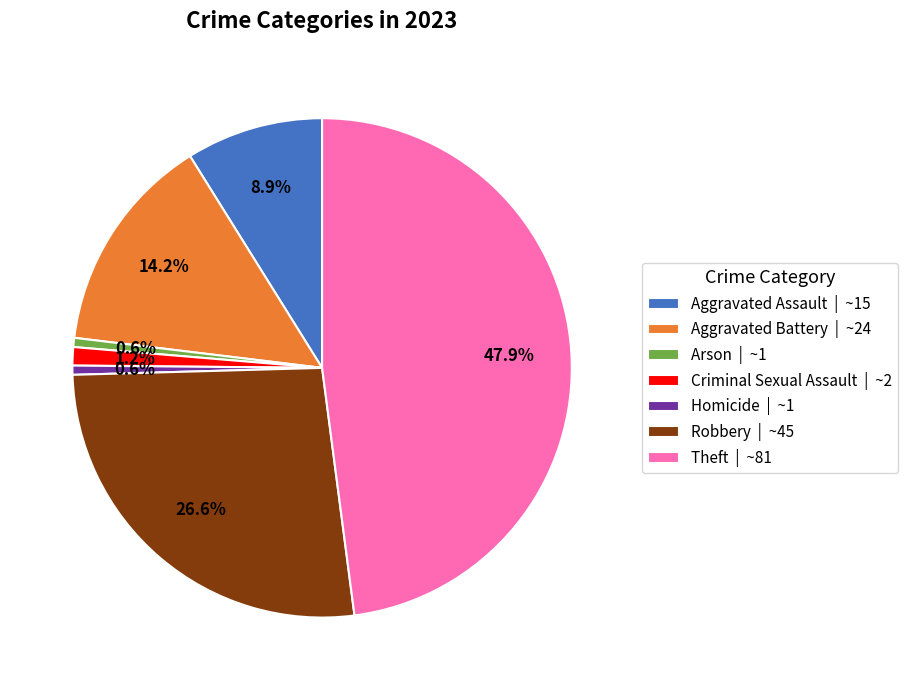

To the nearest percent, what portion does Aggravated Assault represent?

9%